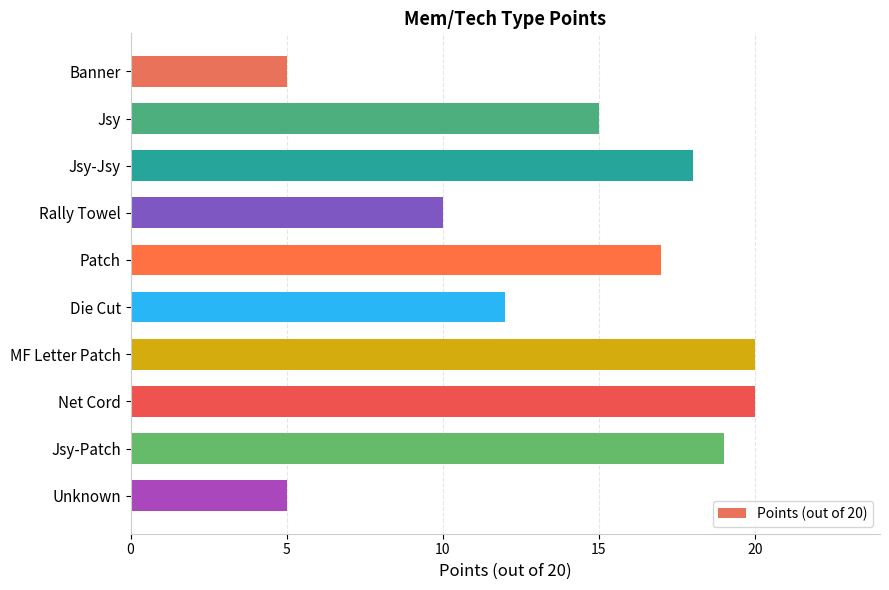

Reading top to bottom, transcribe all the data shown in this chart.

Banner=5	Jsy=15	Jsy-Jsy=18	Rally Towel=10	Patch=17	Die Cut=12	MF Letter Patch=20	Net Cord=20	Jsy-Patch=19	Unknown=5